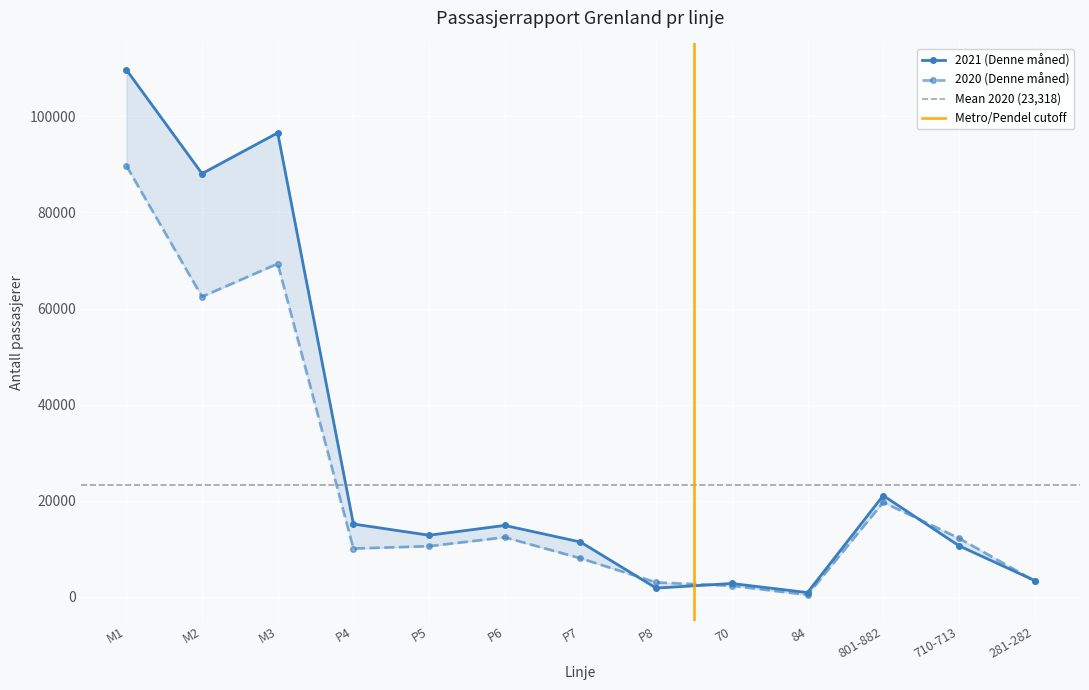

What is the difference between the 2020 (Denne måned) values at P5 and 801-882?

9135